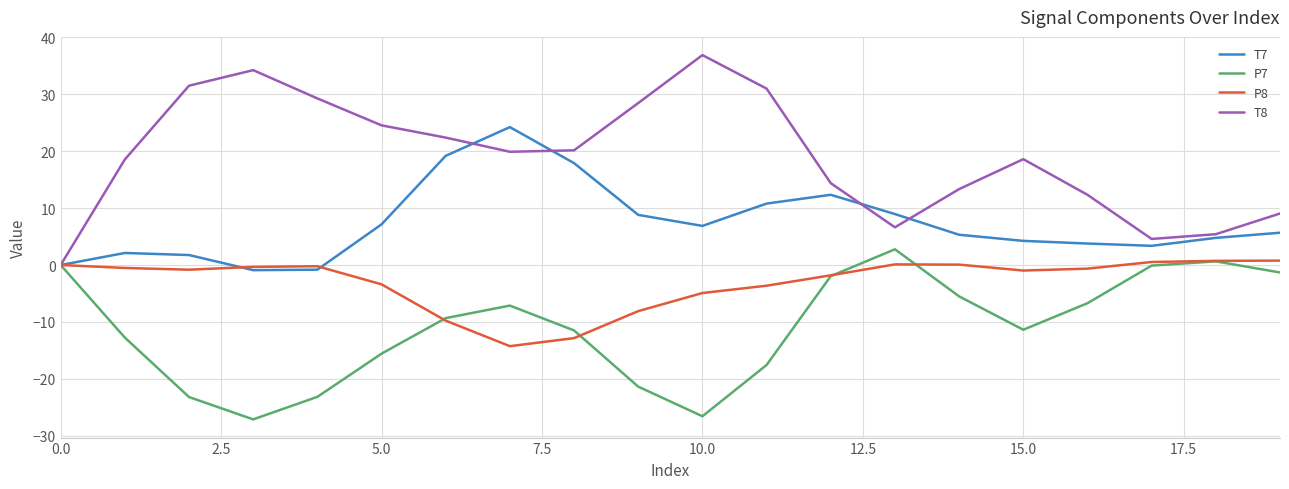

Which series has the widest spread of values?

T8